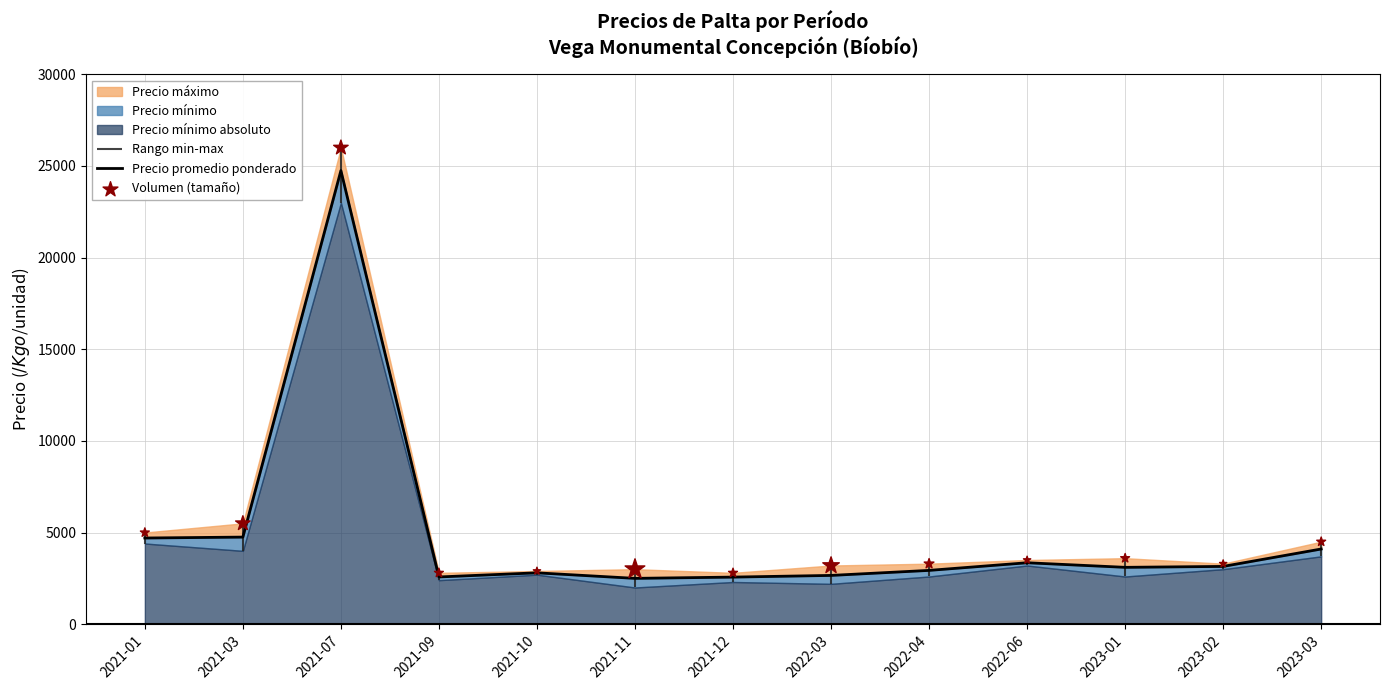

Is the value of Precio promedio ponderado at 2023-03 greater than the value of Volumen (tamaño) at 2021-03?

No